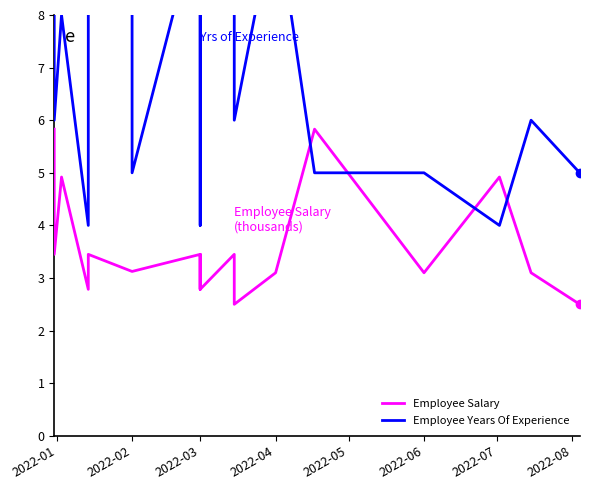

What is the minimum value for Employee Years Of Experience?

4.0